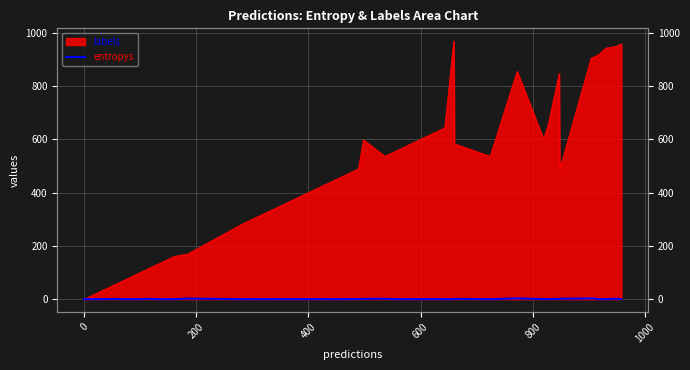

What is the value of the 24th point from the left?

0.2